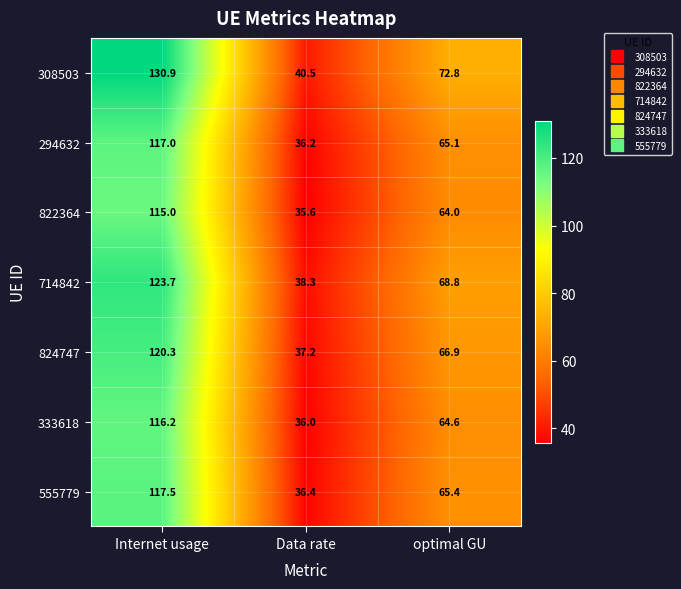

What is the difference between the 555779 values at Data rate and optimal GU?

29.0